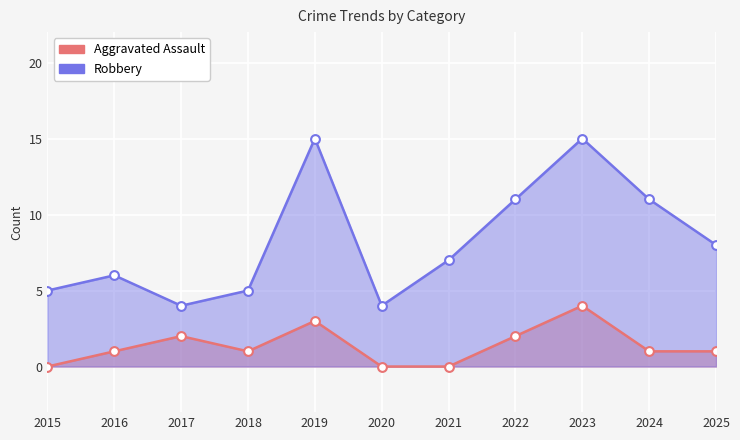

At which category is the sum across all series the highest?

2023